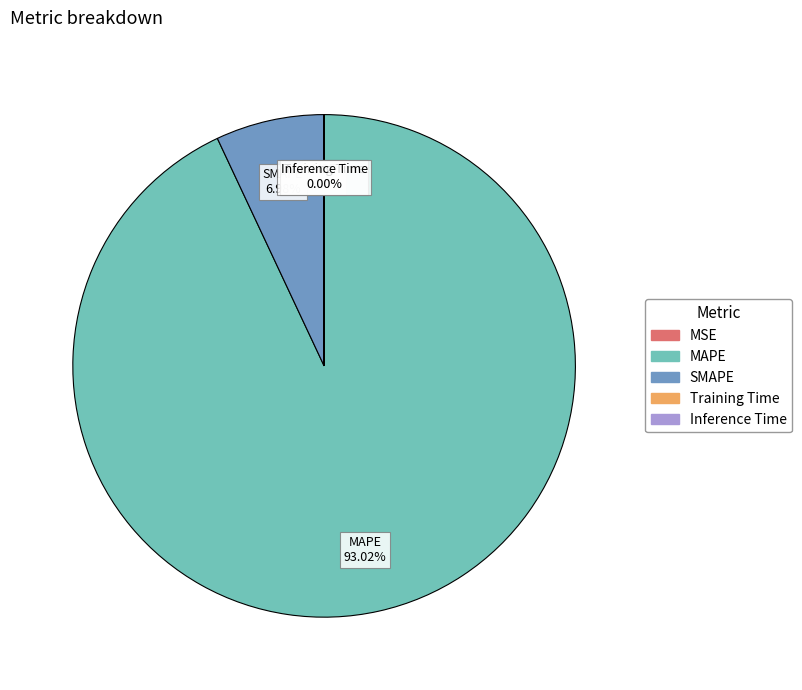

Which category has the biggest portion of the pie?

MAPE